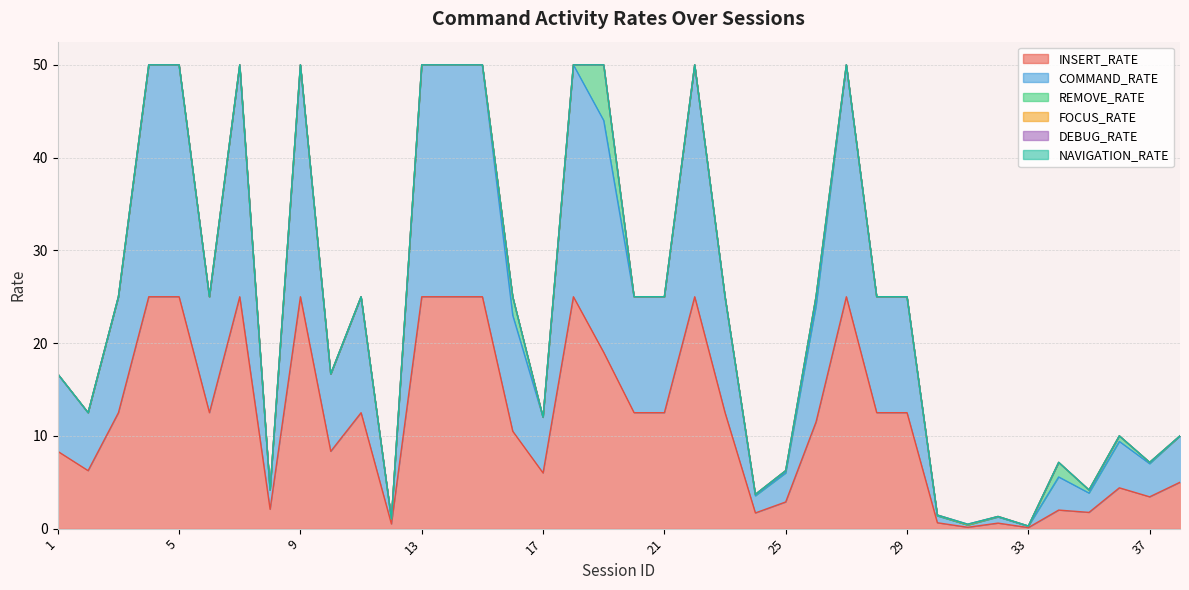

How many values in the COMMAND_RATE series are below 12?

17